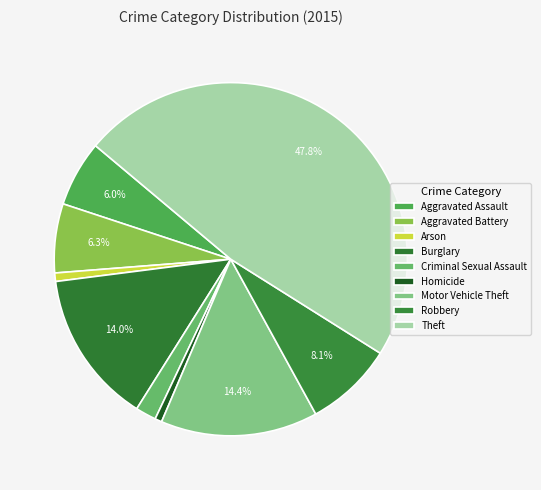

Which slice is the largest?

Theft